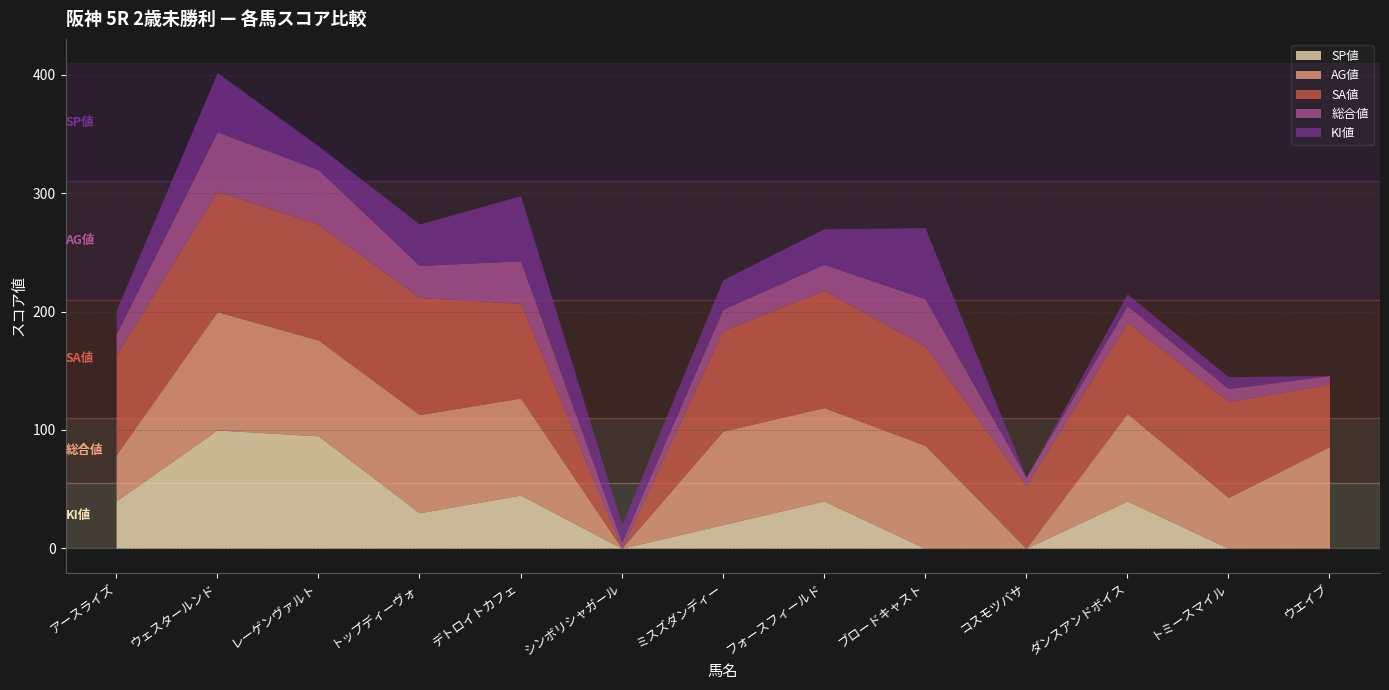

How many values in the 総合値 series exceed 18?

6